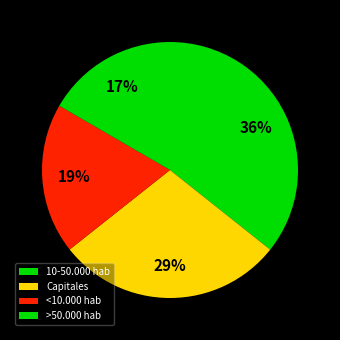

How many slices are in this pie chart?

4